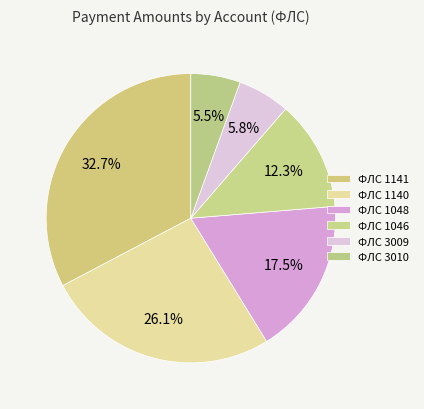

Does any single category account for the majority?

No